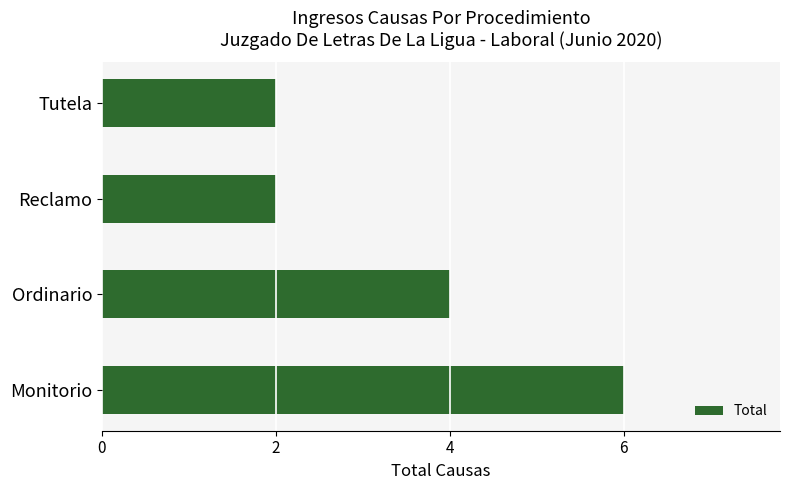

Count the number of categories in the chart.

4